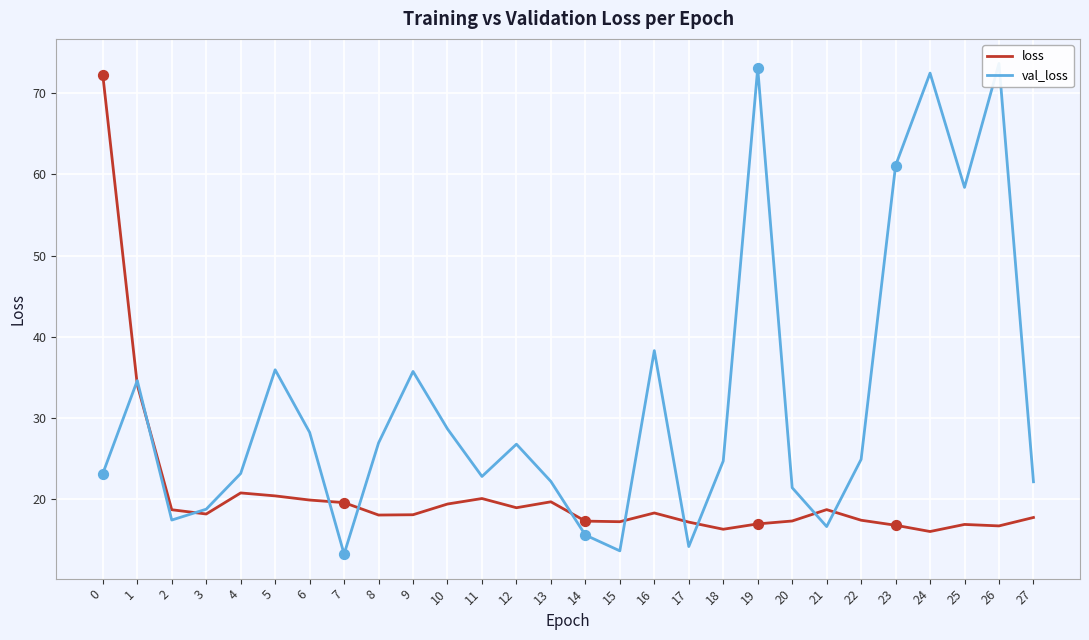

What is the total value across all series at 13?

41.9